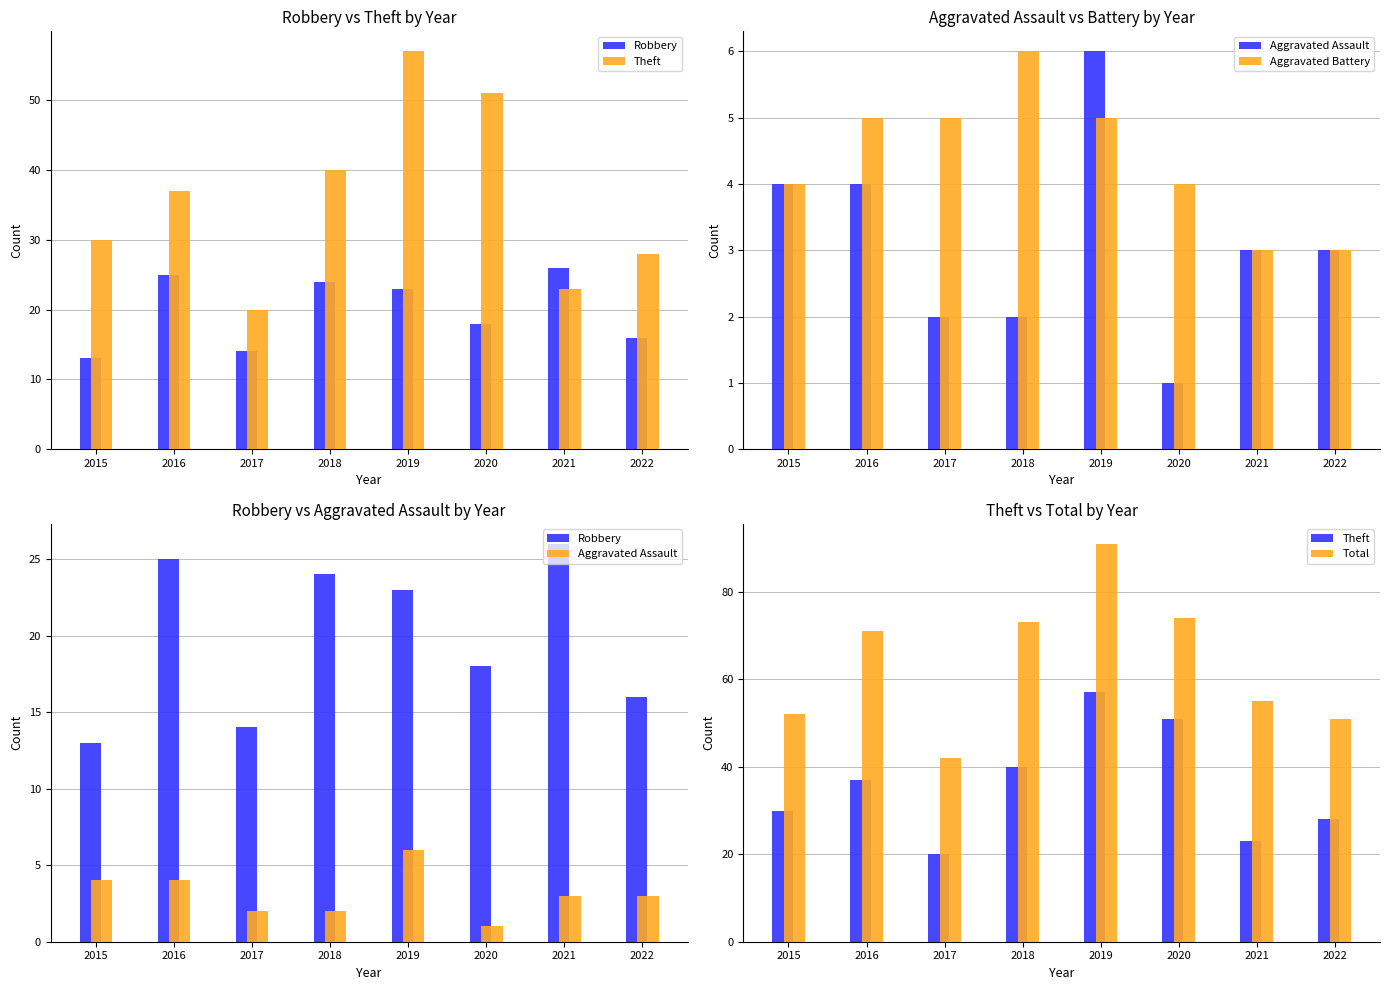

What is the sum of all Theft values?

286